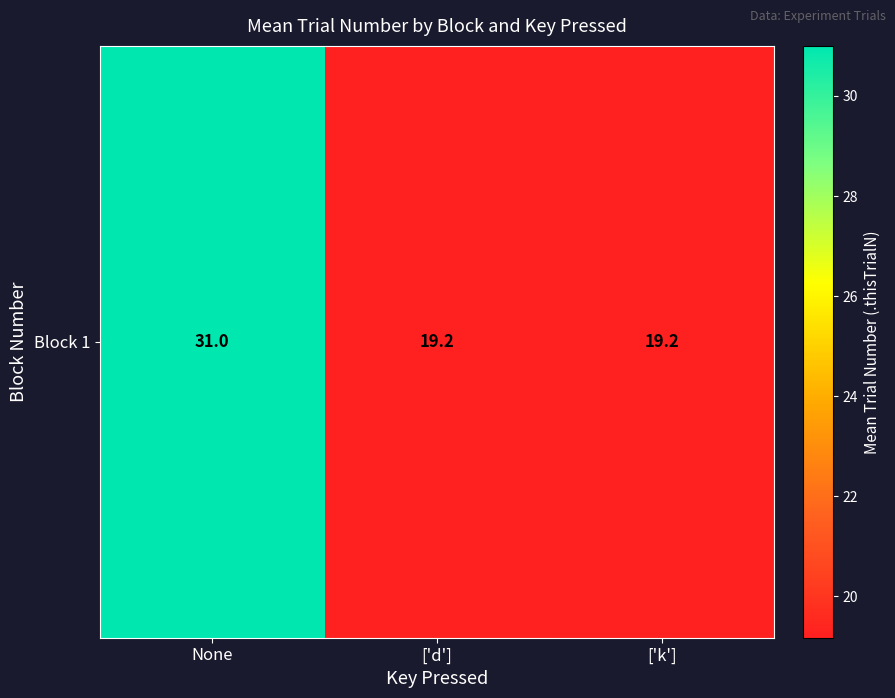

Count the number of categories in the chart.

3